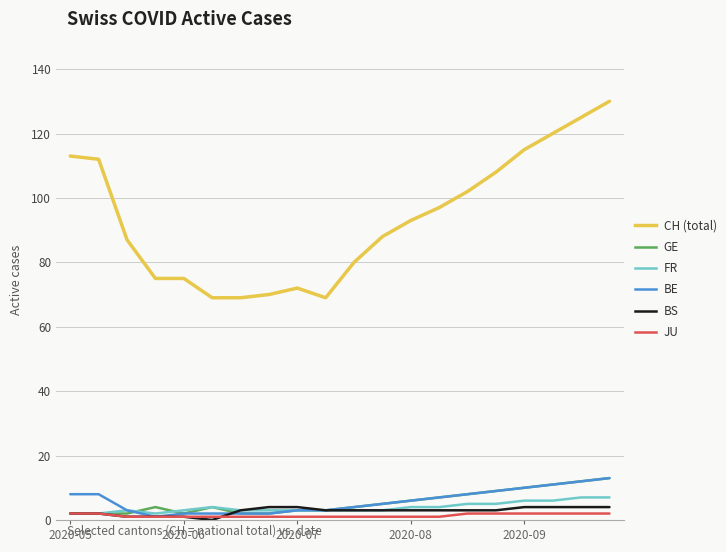

Which series has the largest total across all categories?

CH (total)